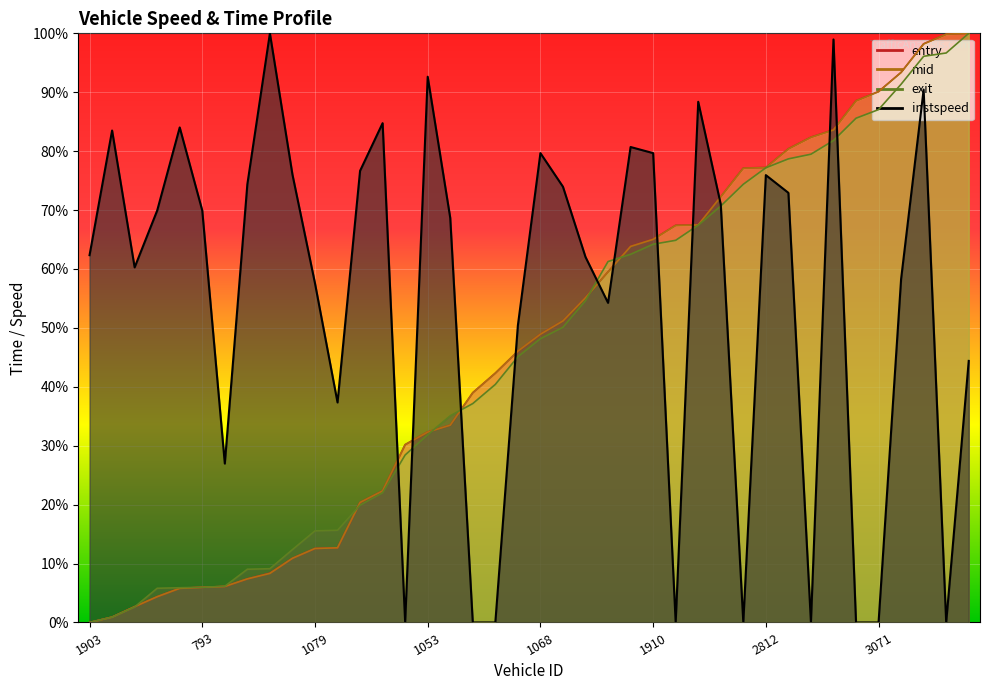

What is the difference between the maximum and minimum values in the instspeed series?

1.0